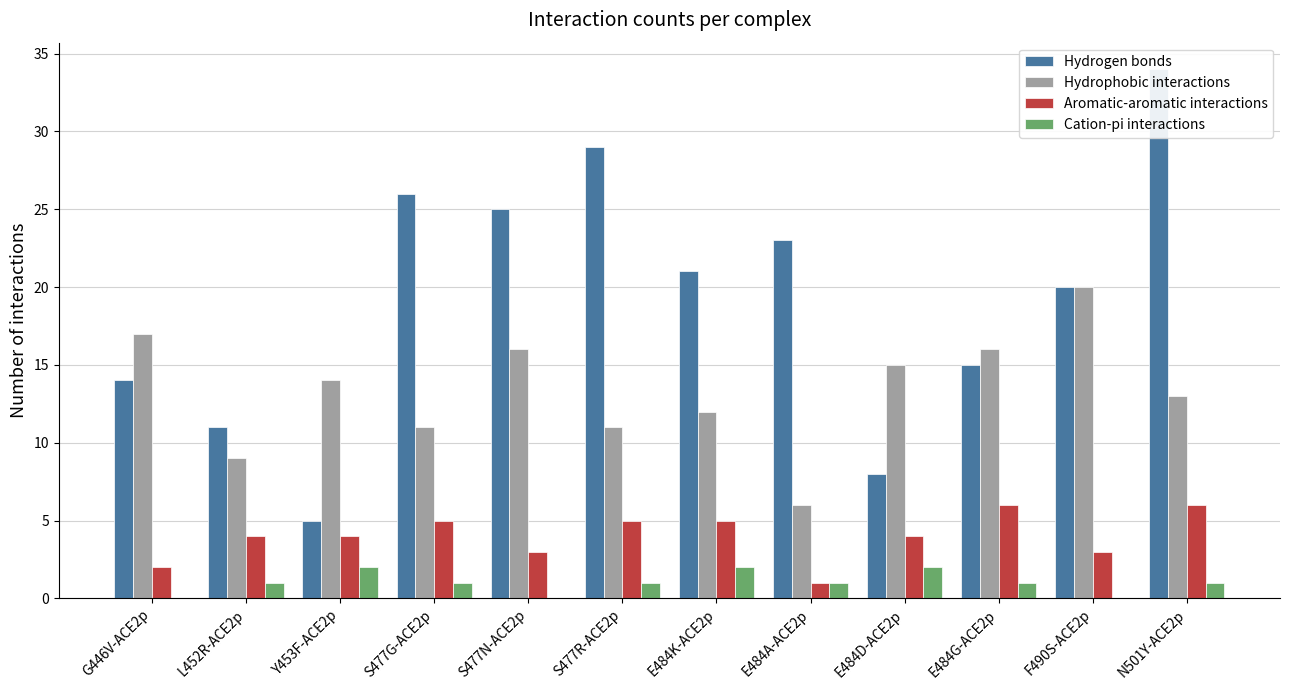

What value does the Cation-pi interactions series have at S477R-ACE2p?

1